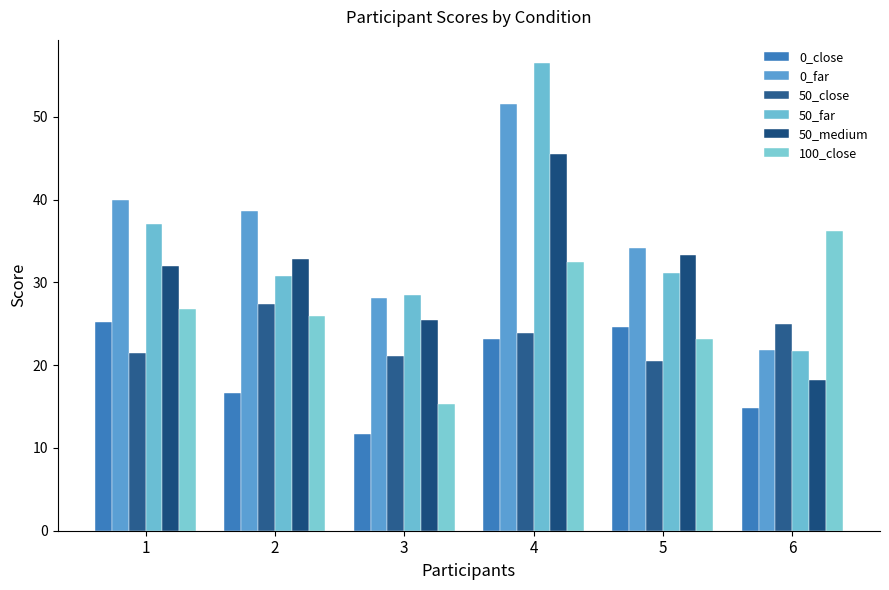

At which category is the sum across all series the highest?

4